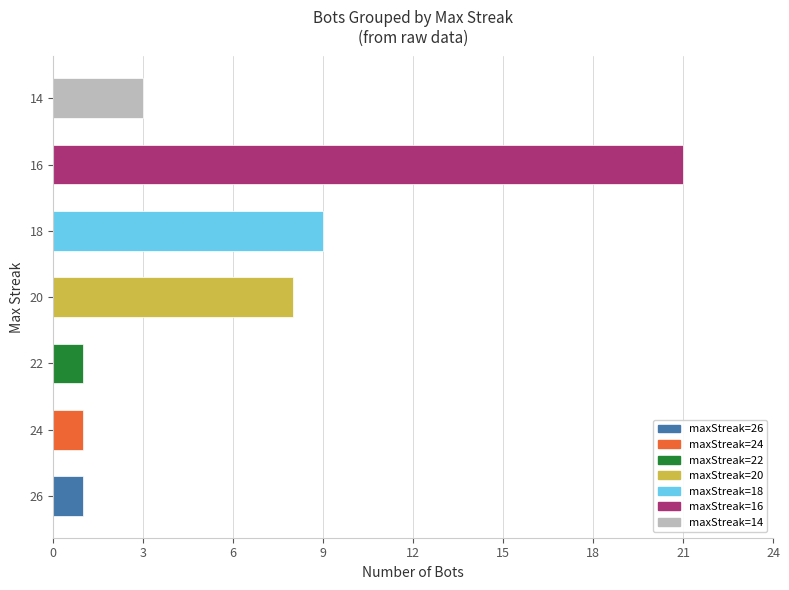

How many bars are there in total?

7